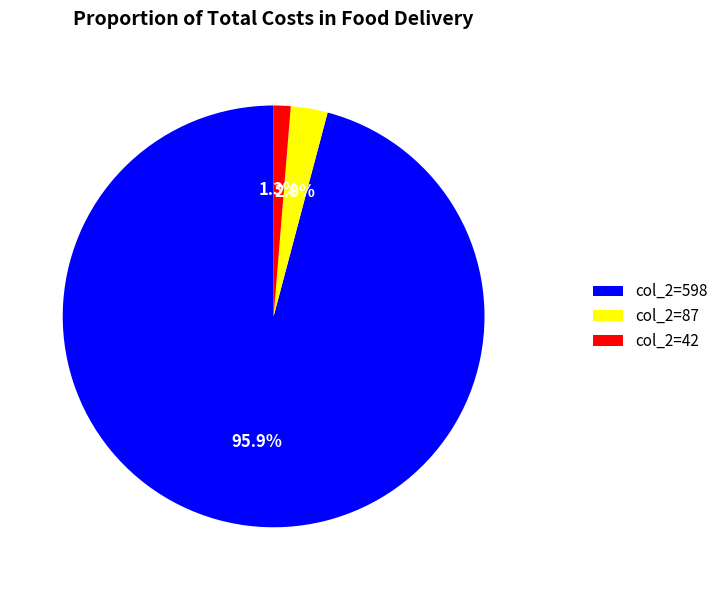

Rank the categories by value from lowest to highest.

col_2=42, col_2=87, col_2=598